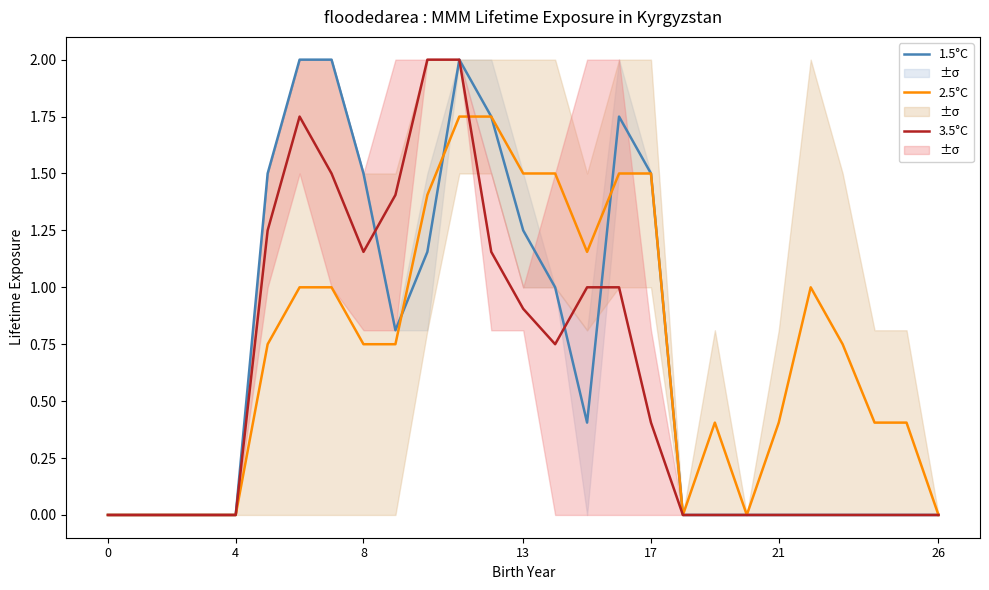

What is the total value across all series at 24?

0.4